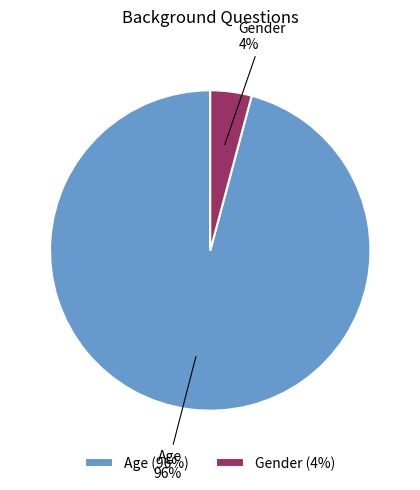

Which category accounts for the majority?

Age